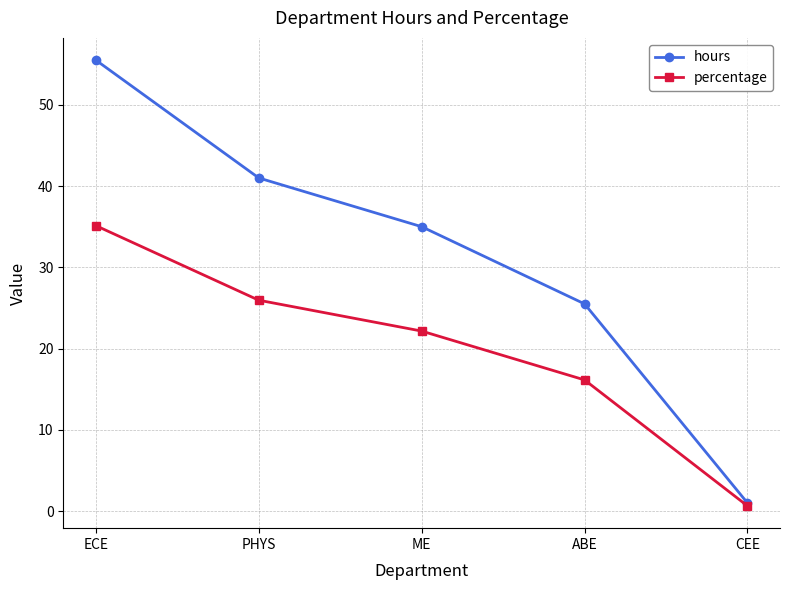

Reading left to right, transcribe all the data shown in this chart.

hours: 55.5	41.0	35.0	25.5	1.0
percentage: 35.1	25.9	22.2	16.1	0.6